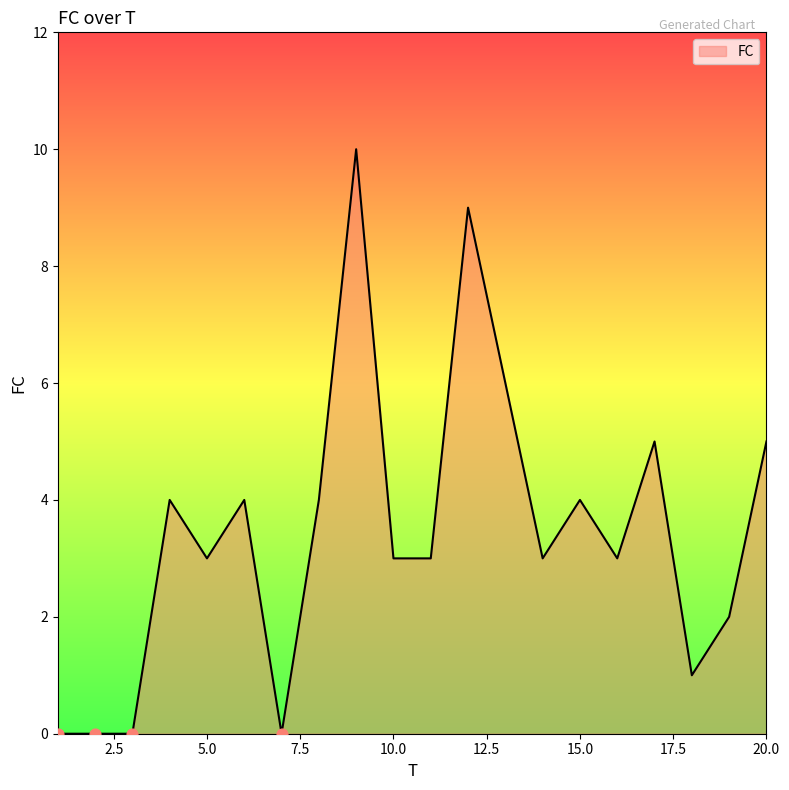

What is the difference between the maximum and minimum values?

10